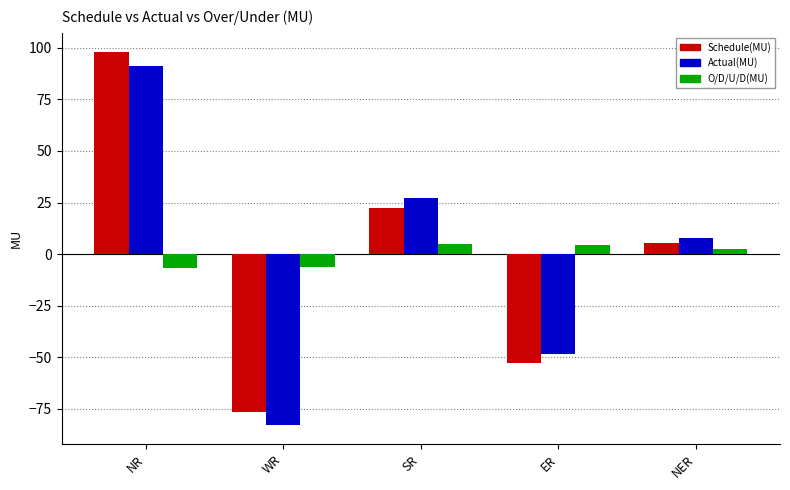

What is the difference between the maximum and minimum values in the Actual(MU) series?

174.3